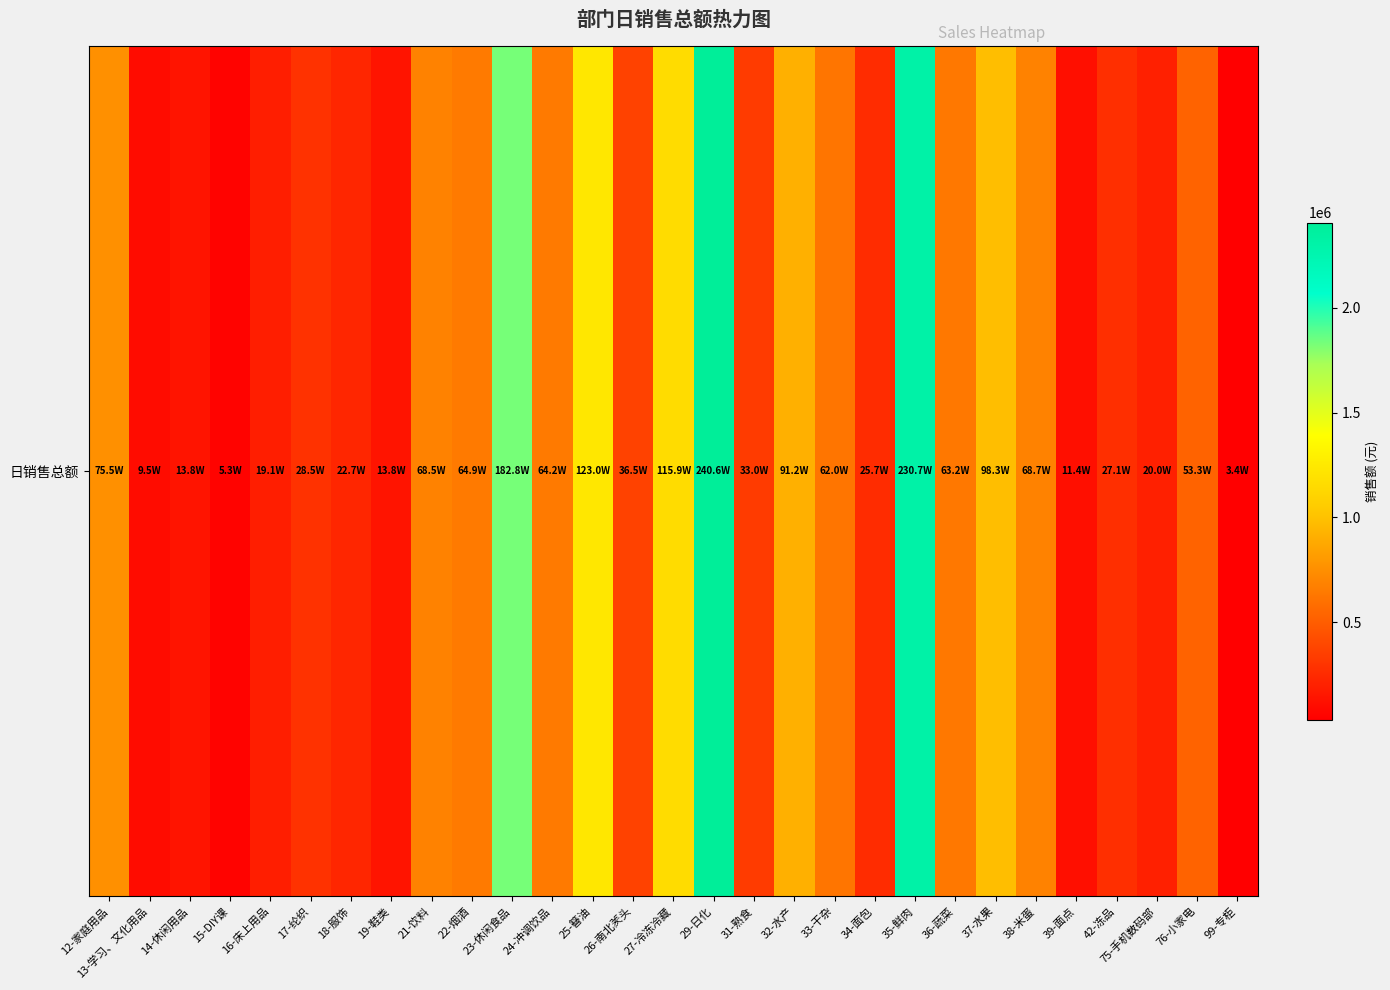

Rank the categories by value from lowest to highest.

99-专柜, 15-DIY课, 13-学习、文化用品, 39-面点, 14-休闲用品, 19-鞋类, 16-床上用品, 75-手机数码部, 18-服饰, 34-面包, 42-冻品, 17-纶织, 31-熟食, 26-南北羐头, 76-小家电, 33-干杂, 36-蔬菜, 24-冲调饮品, 22-烟酒, 21-饮料, 38-米蛋, 12-家庭用品, 32-水产, 37-水果, 27-冷冻冷藏, 25-簮油, 23-休闲食品, 35-鲜肉, 29-日化